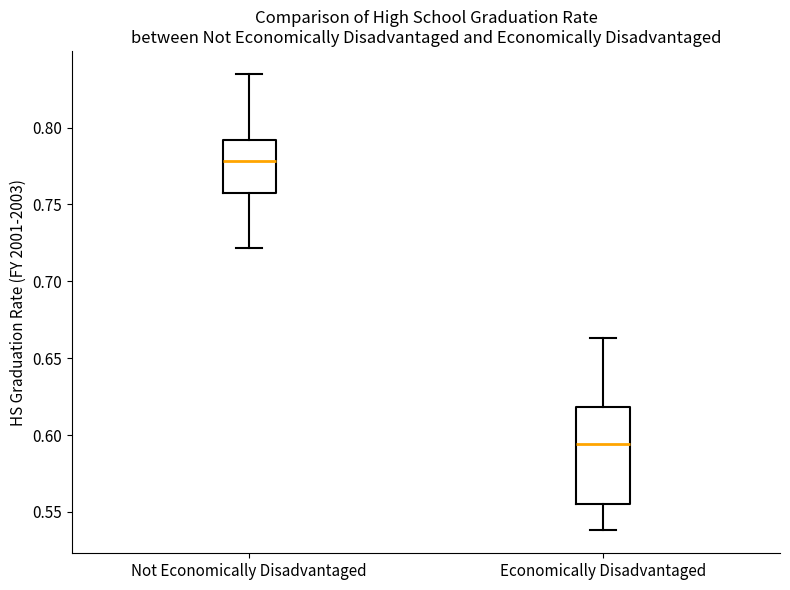

Reading left to right, read every box against the y-axis: the position of its median line, the range the box covers, and the ends of its whiskers. The values are not printed on the chart, so give them approximately, as read against the axis.

Not Economically Disadvantaged: median 0.780, box 0.760 to 0.790, whiskers 0.720 to 0.835
Economically Disadvantaged: median 0.595, box 0.555 to 0.620, whiskers 0.540 to 0.665